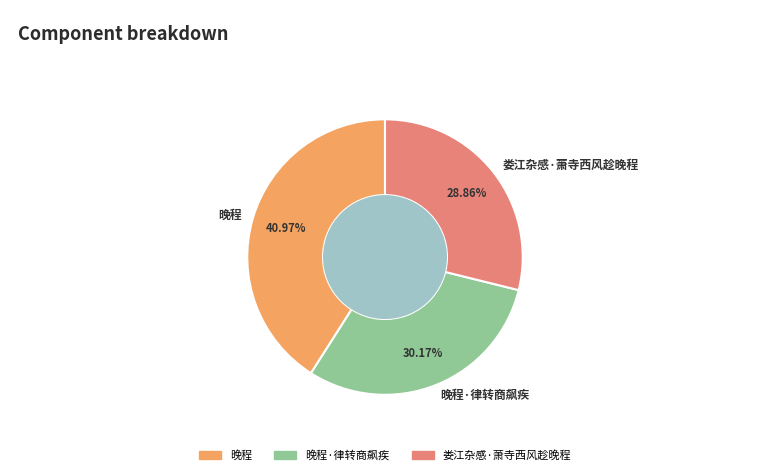

To the nearest percent, what is the combined percentage of 晚程 and 娄江杂感·萧寺西风趁晚程?

70%